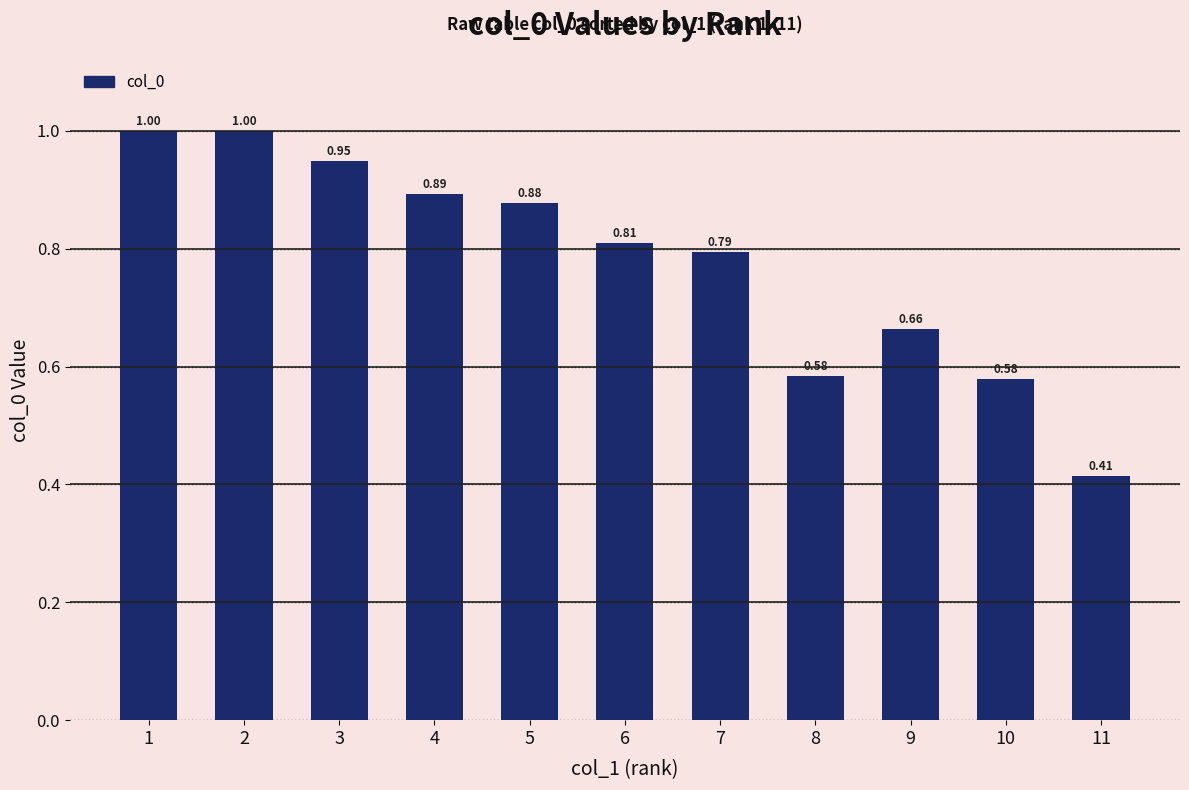

What is the change in value from 5 to 10?

-0.3